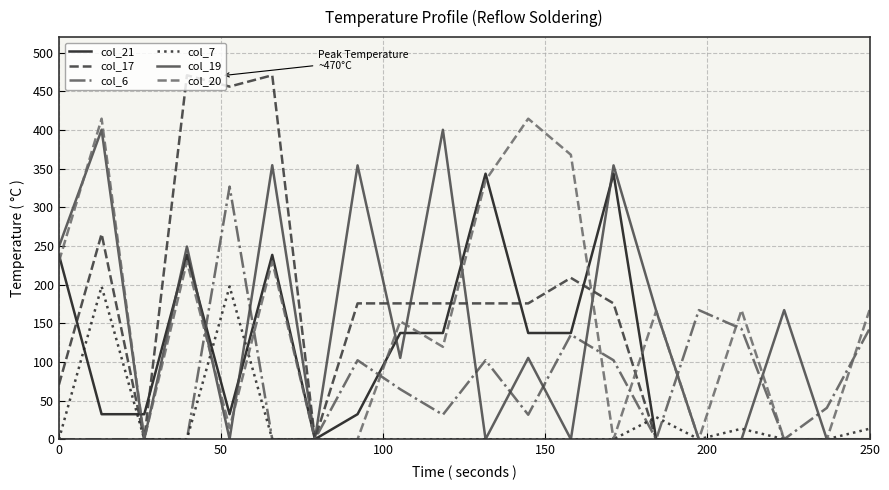

Which series has the largest range (max minus min)?

col_17